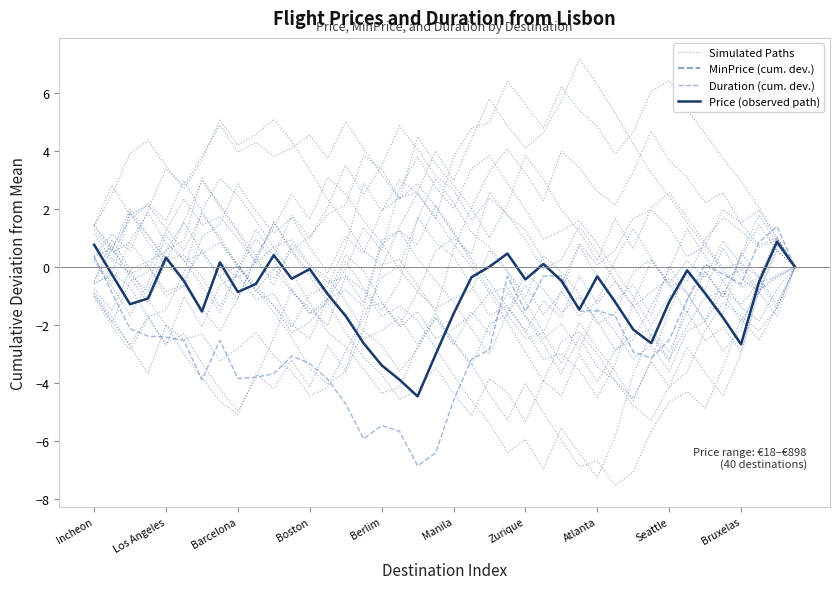

Rank the series by their maximum value, from lowest to highest.

MinPrice (cum. dev.), Price (observed path), Duration (cum. dev.), Simulated Paths